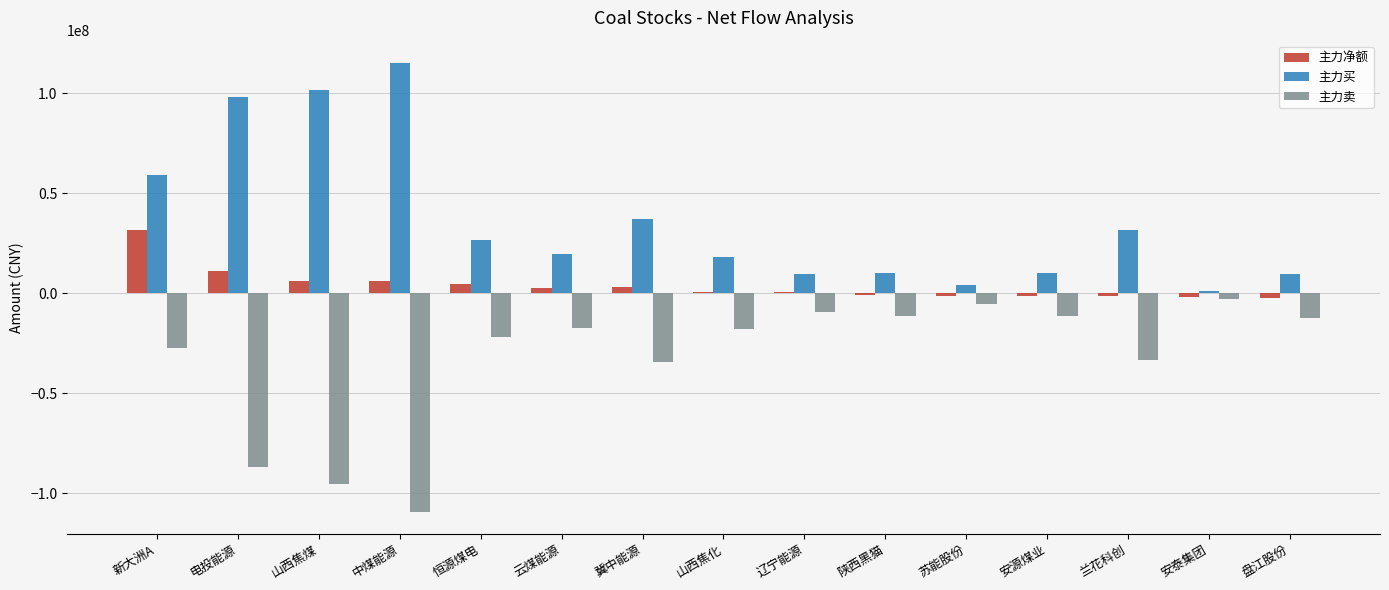

What are all the series names shown in the legend?

主力净额, 主力买, 主力卖